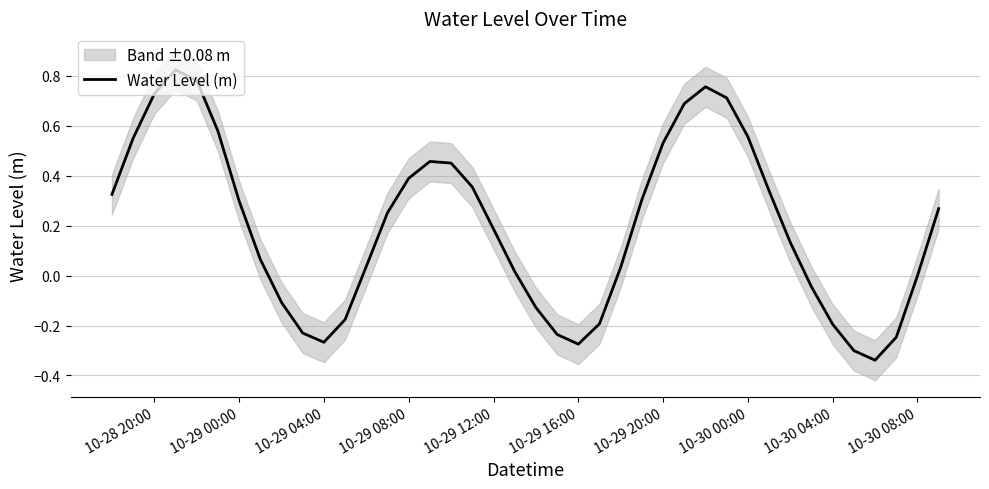

Is it true that Water Level (m) equals -0.2 at 10-30 04:00?

True